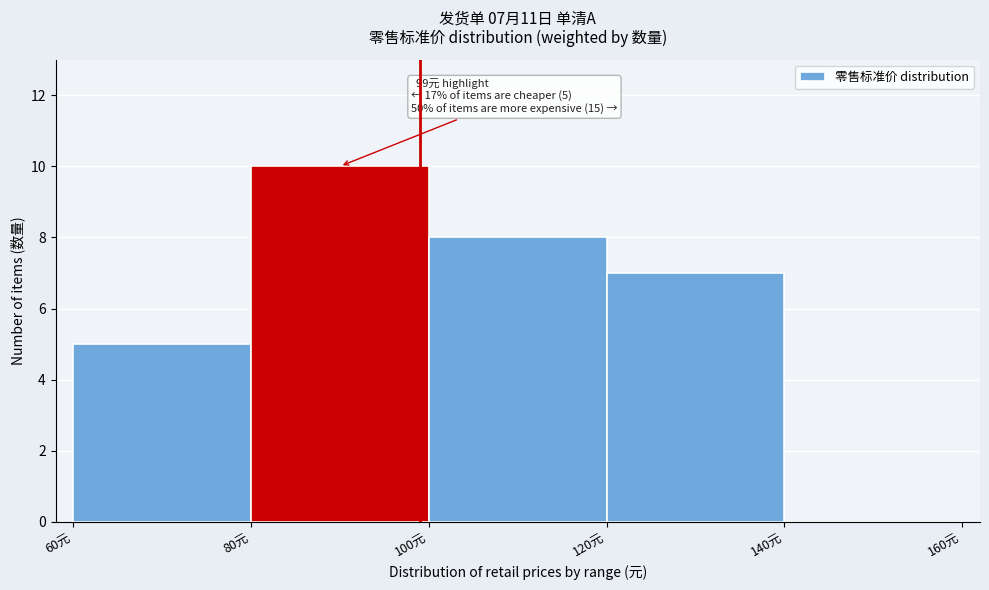

Which range on the x-axis has the tallest bar?

80 to 100